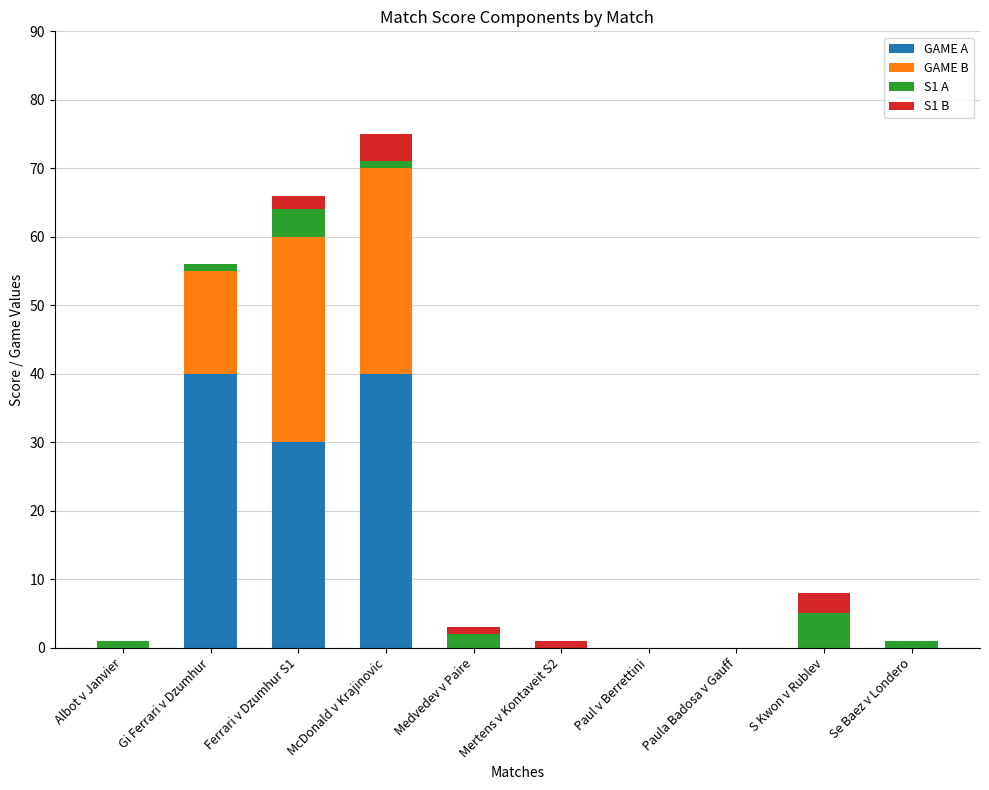

At which category is the sum across all series the highest?

McDonald v Krajinovic